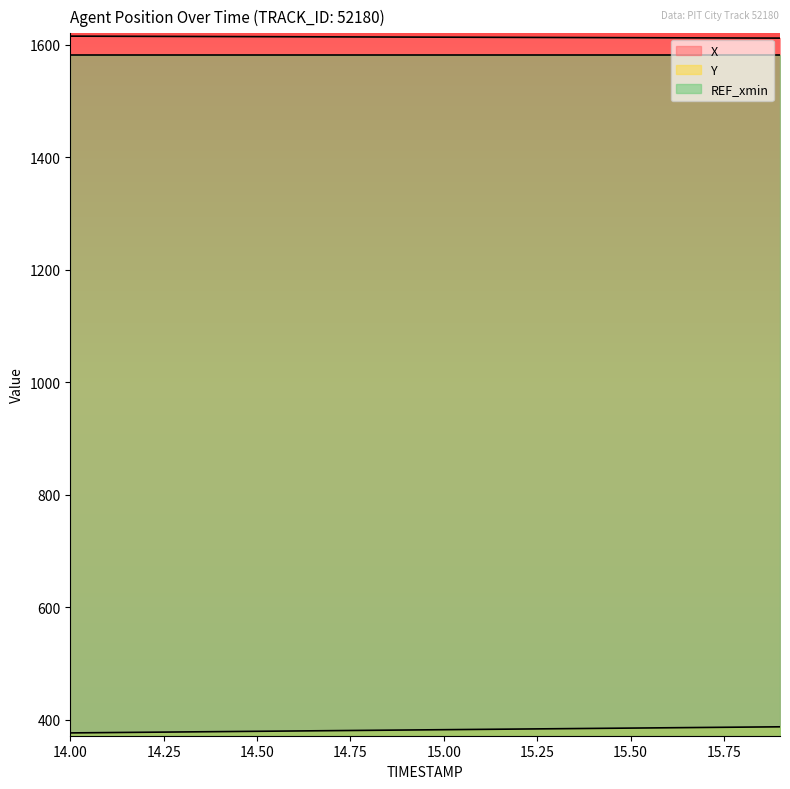

Which series has the largest total across all categories?

X